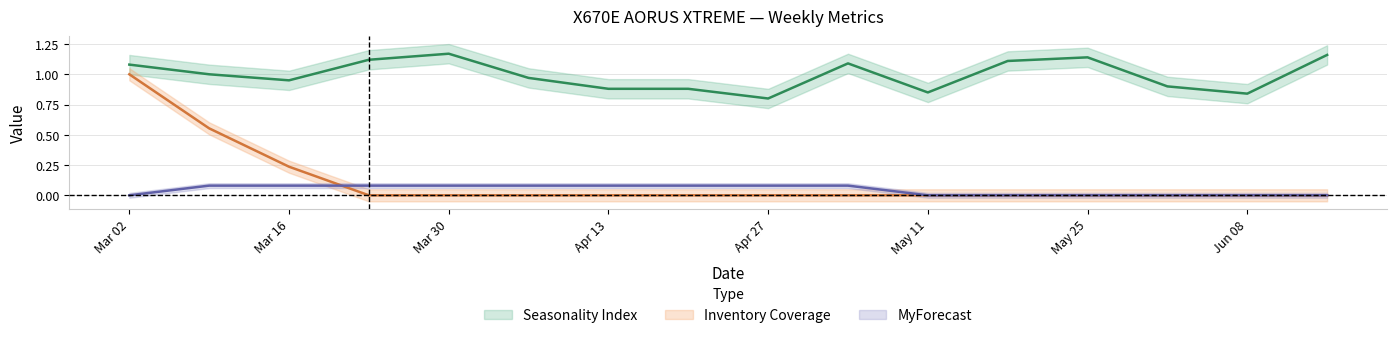

What is the approximate value of MyForecast at 2025-04-20?

0.1